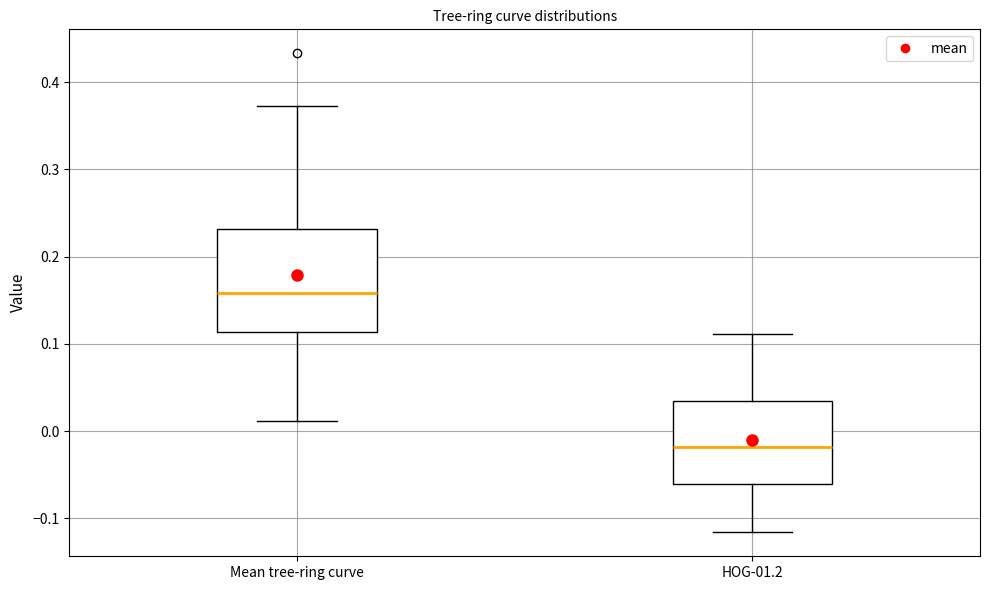

Reading left to right, transcribe this box plot: for each box, give where its median line is, the range the box spans, and where its two whiskers end, as read against the y-axis. The values are not printed on the chart, so give them approximately, as read against the axis.

Mean tree-ring curve: median 0.16, box 0.11 to 0.23, whiskers 0.01 to 0.37
HOG-01.2: median -0.02, box -0.06 to 0.04, whiskers -0.12 to 0.11